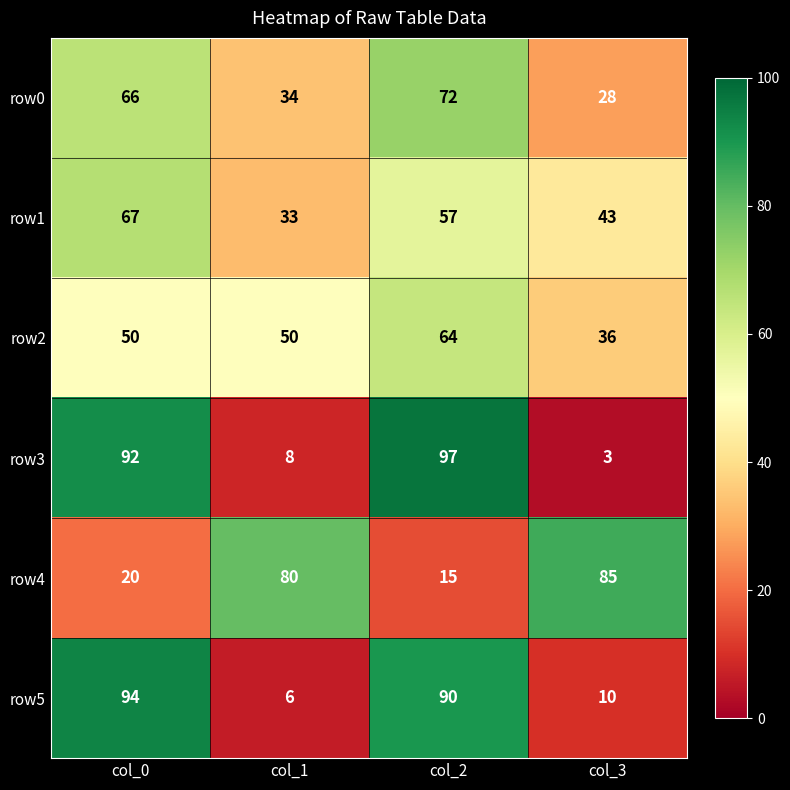

At col_0, list the series in order from largest to smallest.

row5, row3, row1, row0, row2, row4